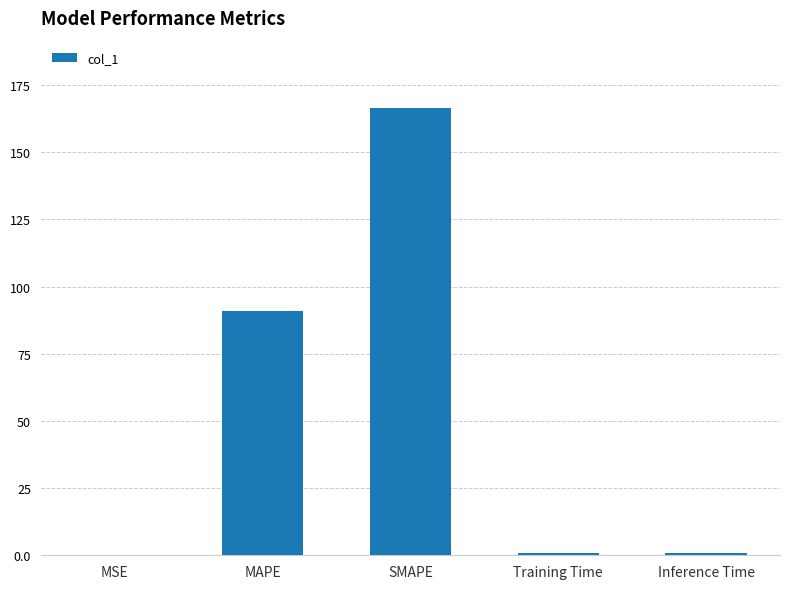

True or false: the data shows 0.7 at Training Time.

True